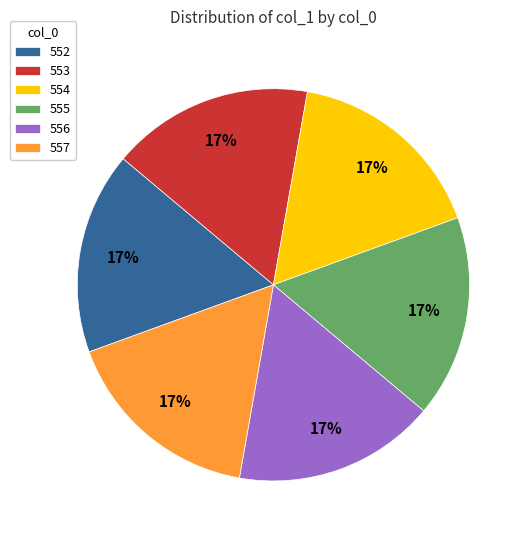

Is there any slice that represents more than half of the pie?

No